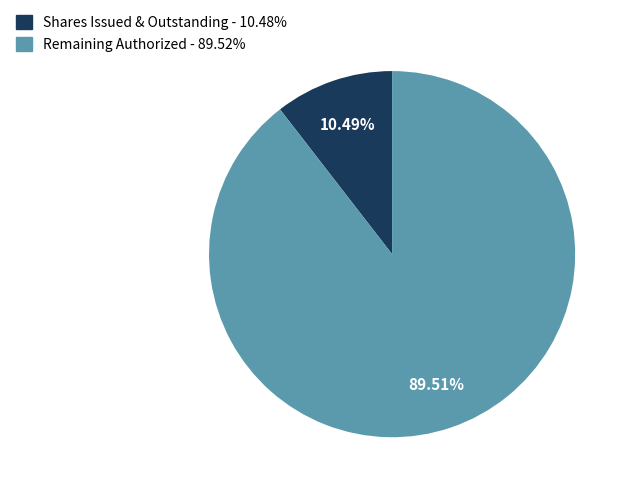

Does any single category account for the majority?

Yes